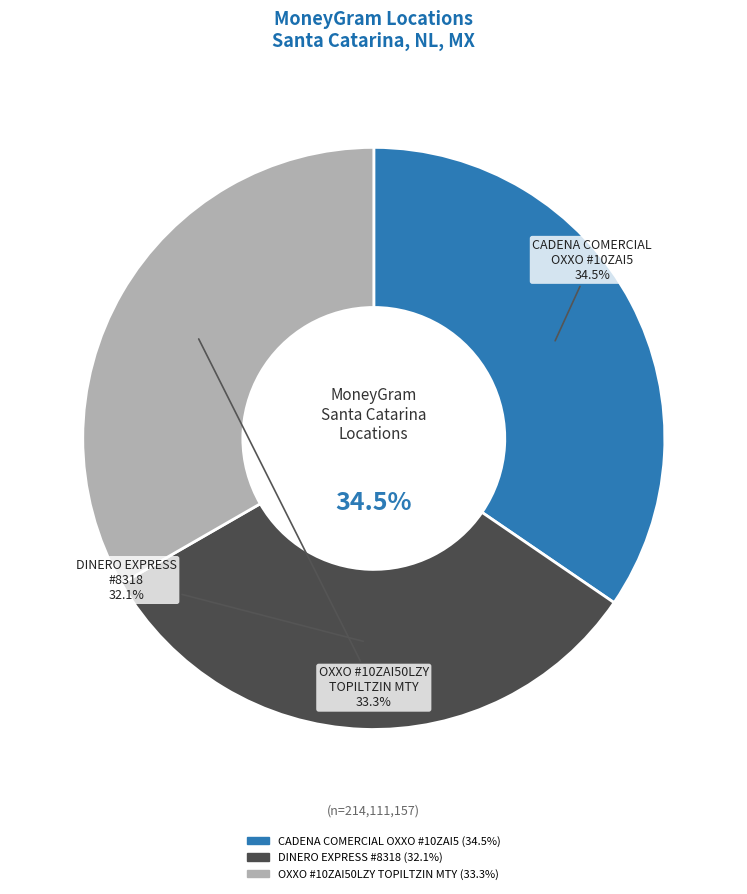

Does DINERO EXPRESS - #8318 - SANTA CATARINA account for over 50% of the chart?

No